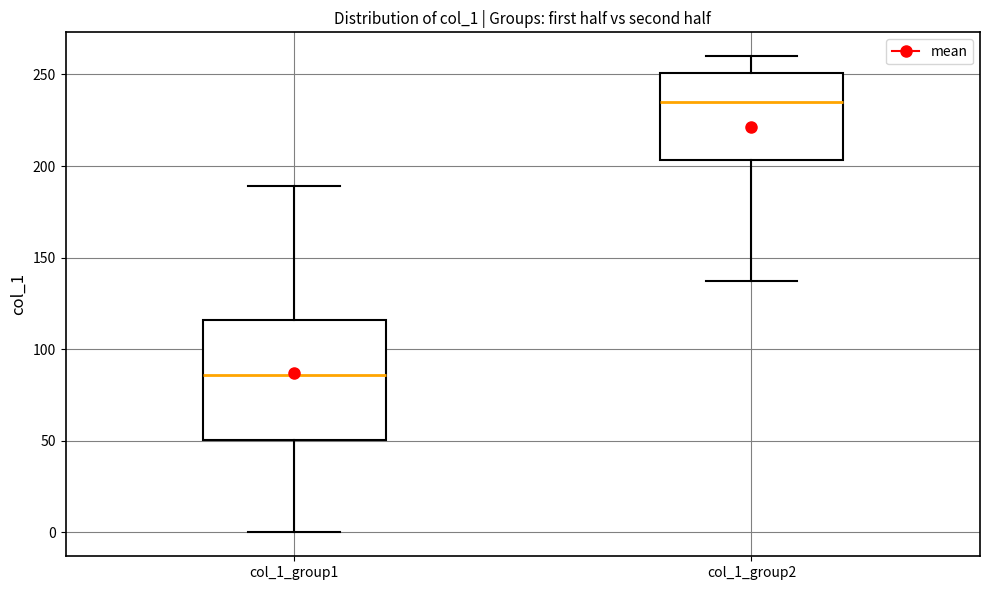

Where does the median line of the box for col_1_group1 sit on the y-axis? The values are not printed on the chart, so give them approximately, as read against the axis.

85